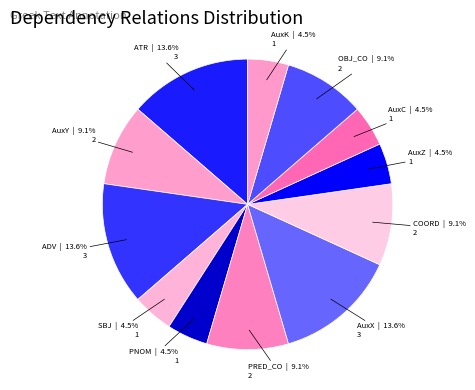

To the nearest percent, what is the difference between the largest and smallest slice percentages?

9%